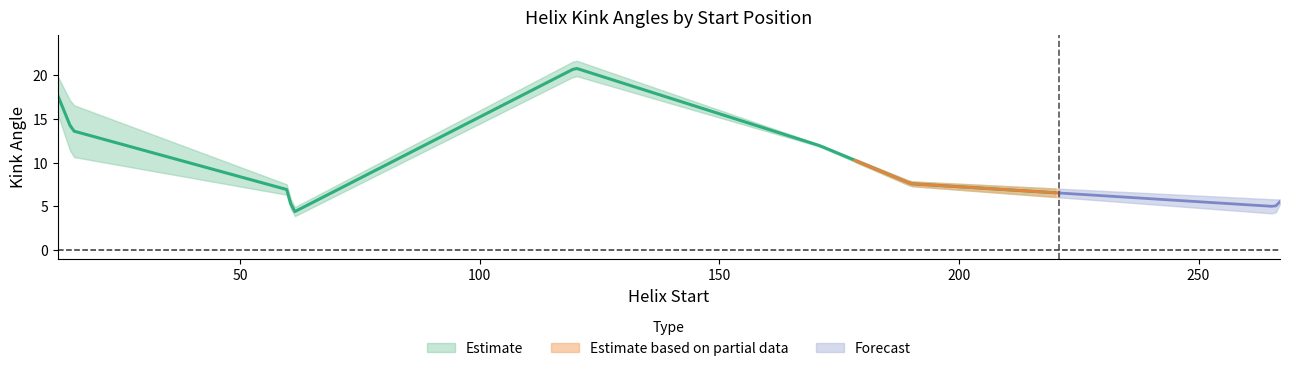

What is the average value of the Kink_Angle_A series?

10.0